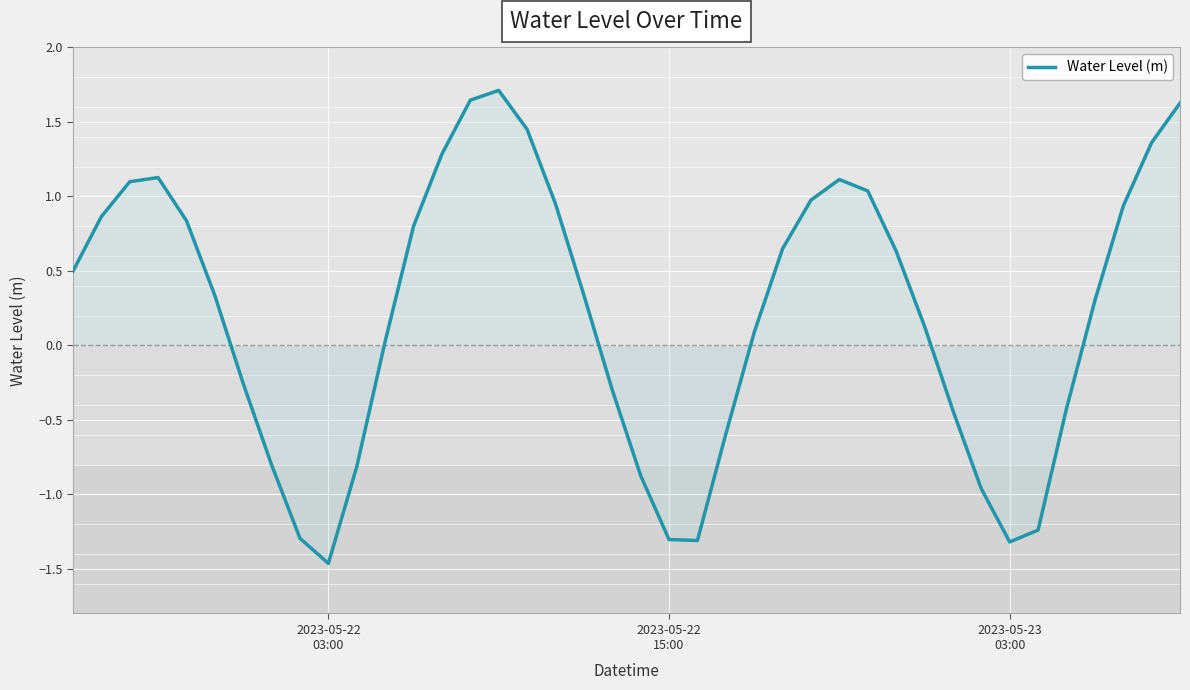

What is the minimum value shown in the chart?

-1.5